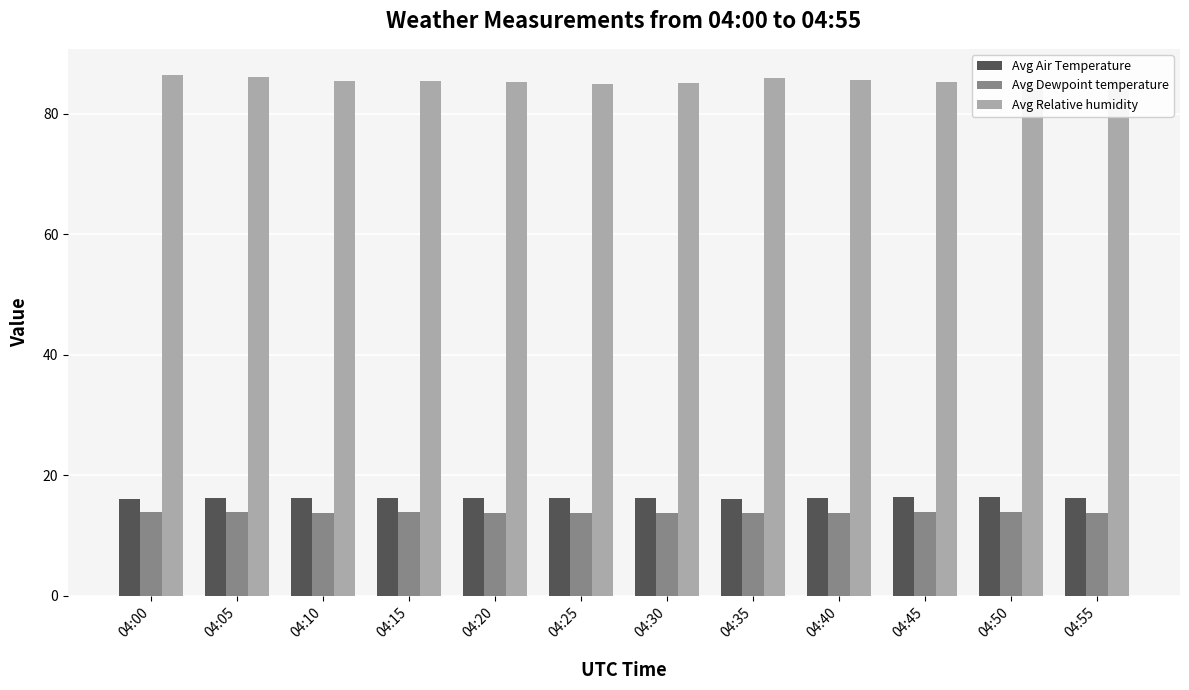

Which series has the largest range (max minus min)?

Avg Relative humidity